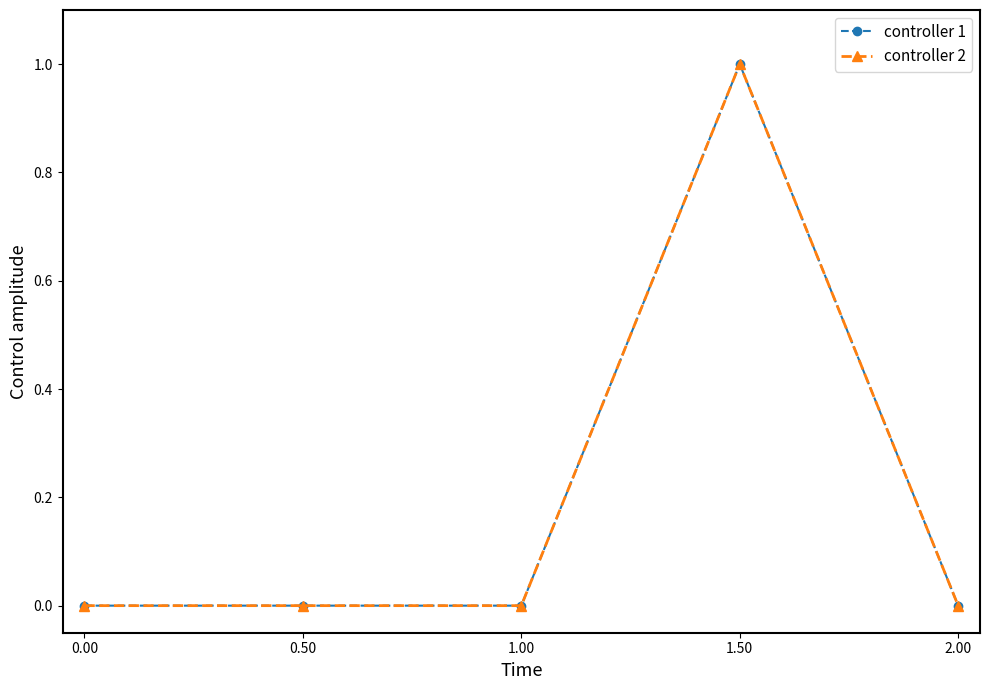

Reading left to right, what are all the values shown in this chart?

controller 1: 0.00=0	0.50=0	1.00=0	1.50=1	2.00=0
controller 2: 0.00=0	0.50=0	1.00=0	1.50=1	2.00=0